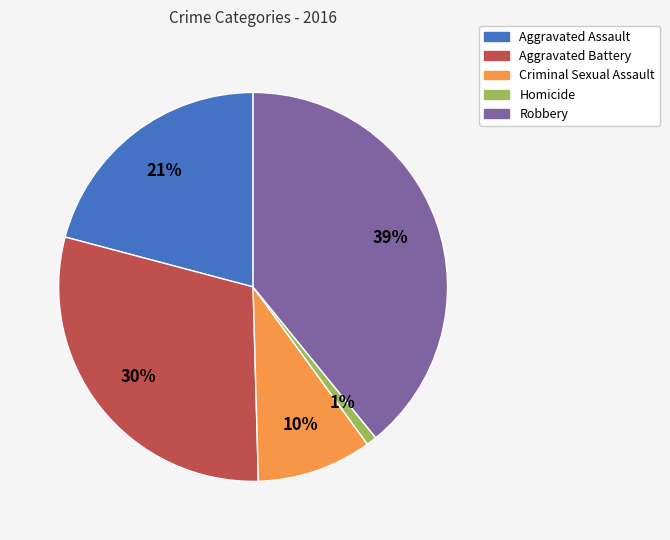

How many slices are in this pie chart?

5